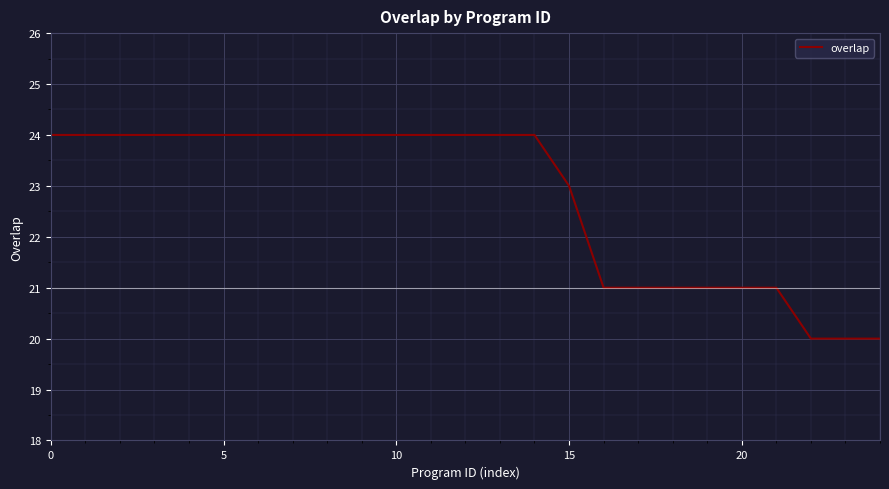

What is the minimum value shown in the chart?

20